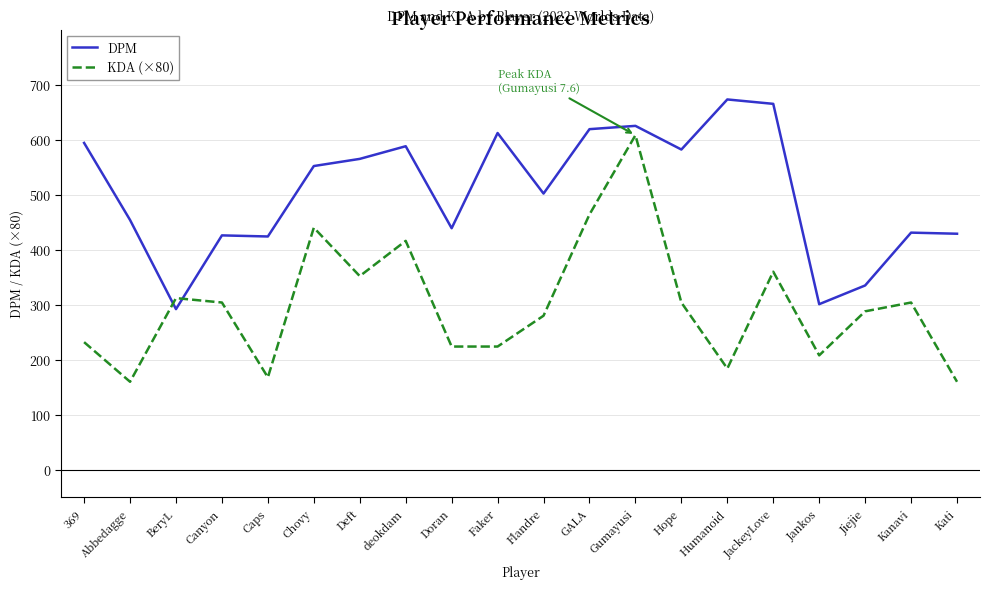

Rank the series at Canyon from lowest to highest value.

KDA (×80), DPM